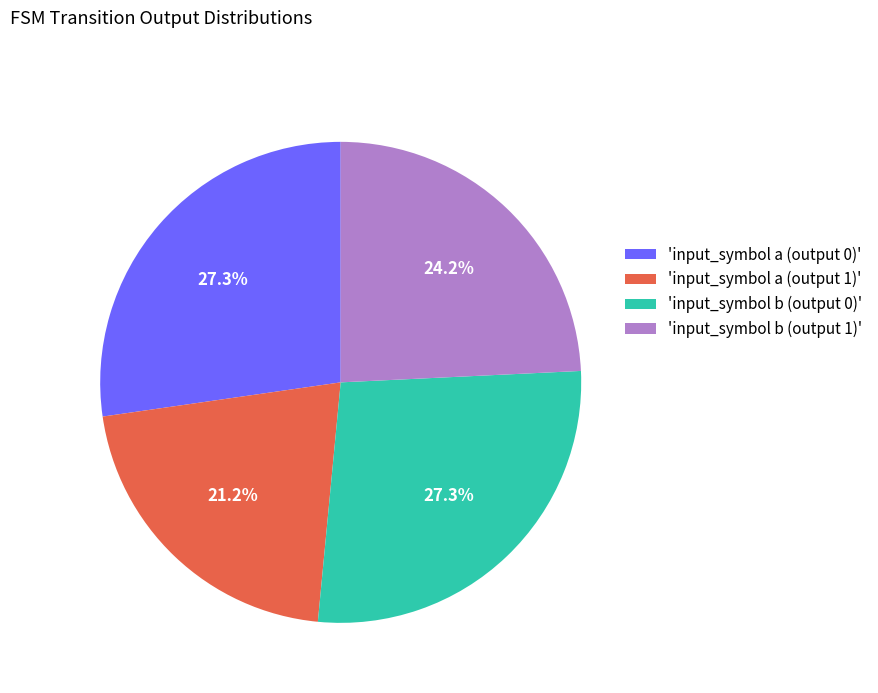

What is the ratio of the value at 'input_symbol b (output 0)' to the value at 'input_symbol b (output 1)'?

1.1